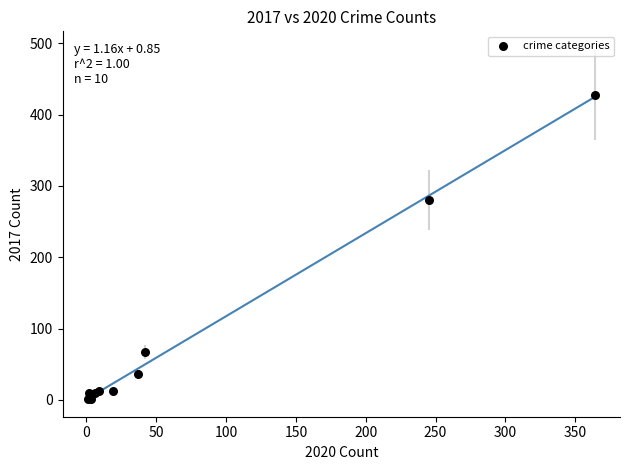

What Y value in the scatter plot is closest to 214?

280